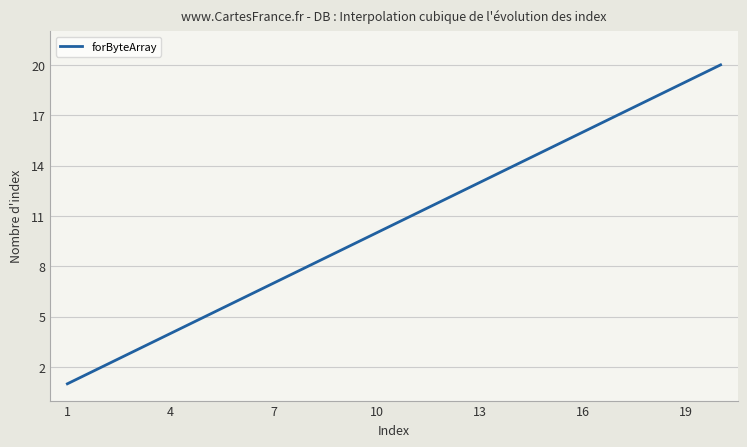

What is the difference between the maximum and minimum values?

19.0